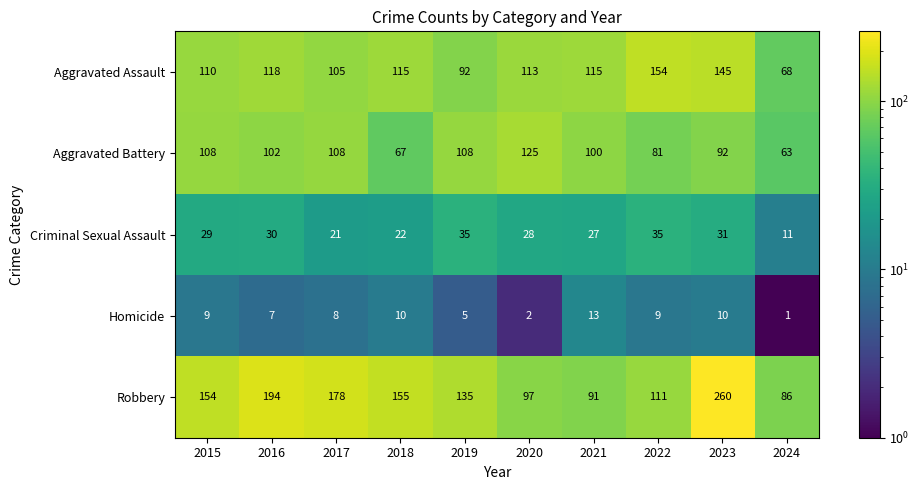

What is the maximum value shown in the chart?

260